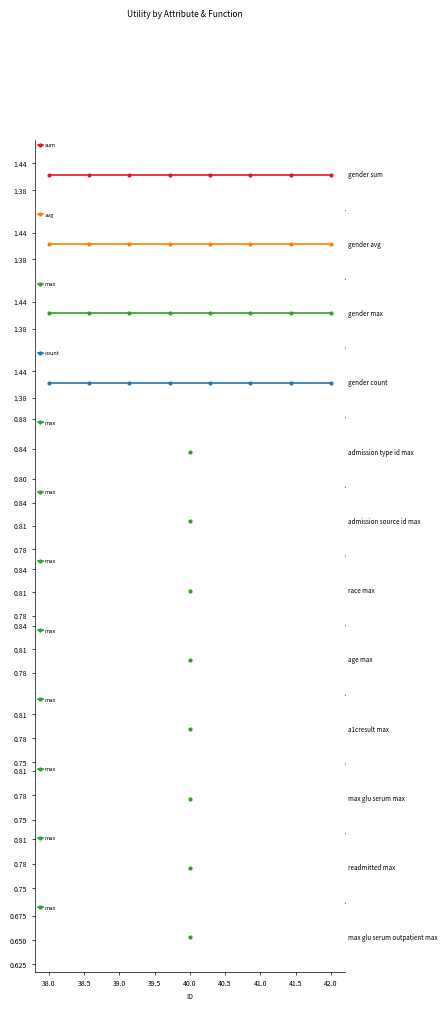

True or false: gender and other_attributes cross at least once.

False